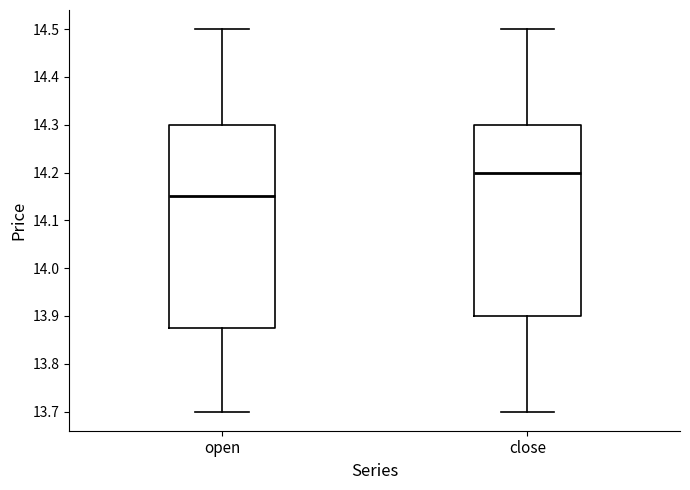

Reading left to right, read every box against the y-axis: the position of its median line, the range the box covers, and the ends of its whiskers. The values are not printed on the chart, so give them approximately, as read against the axis.

open: median 14.15, box 13.88 to 14.30, whiskers 13.70 to 14.50
close: median 14.20, box 13.90 to 14.30, whiskers 13.70 to 14.50